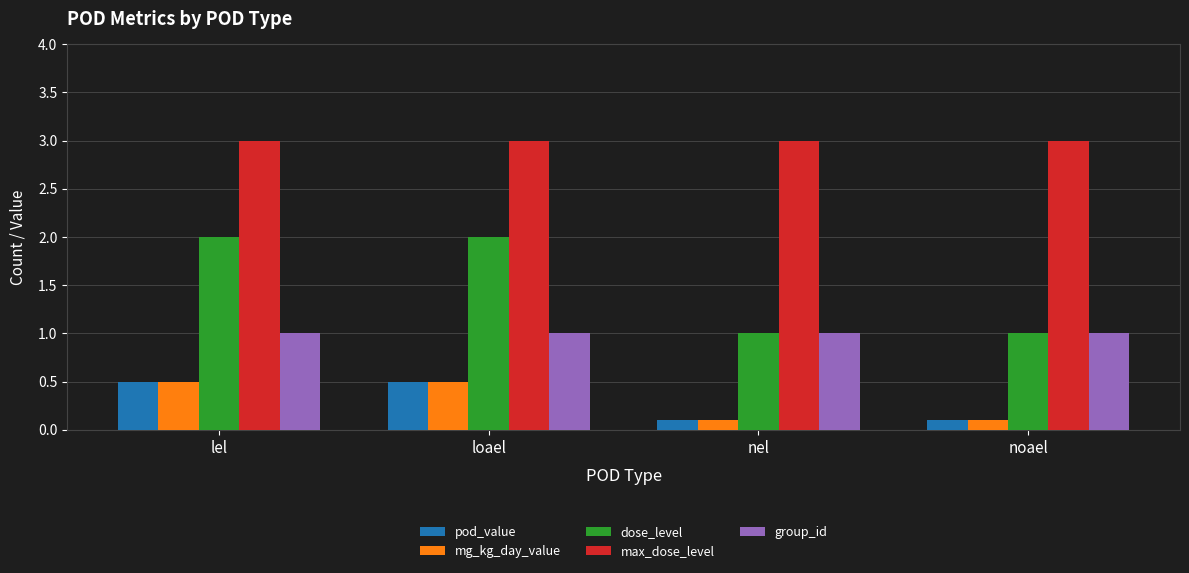

Which series changed the most between loael and nel?

dose_level